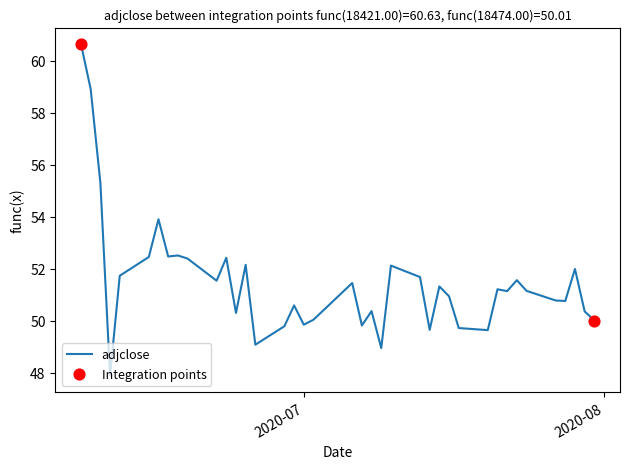

What is the smallest value displayed?

47.9